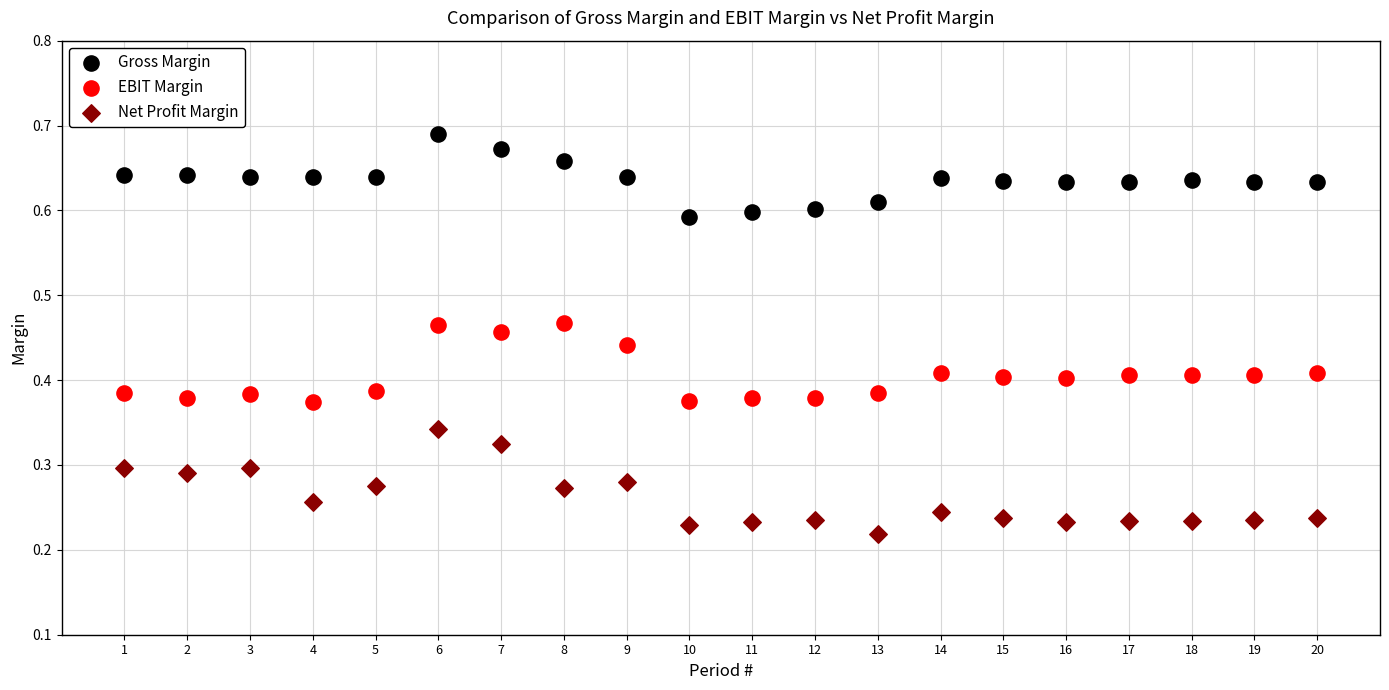

Which series contains the lowest Y value?

Net Profit Margin